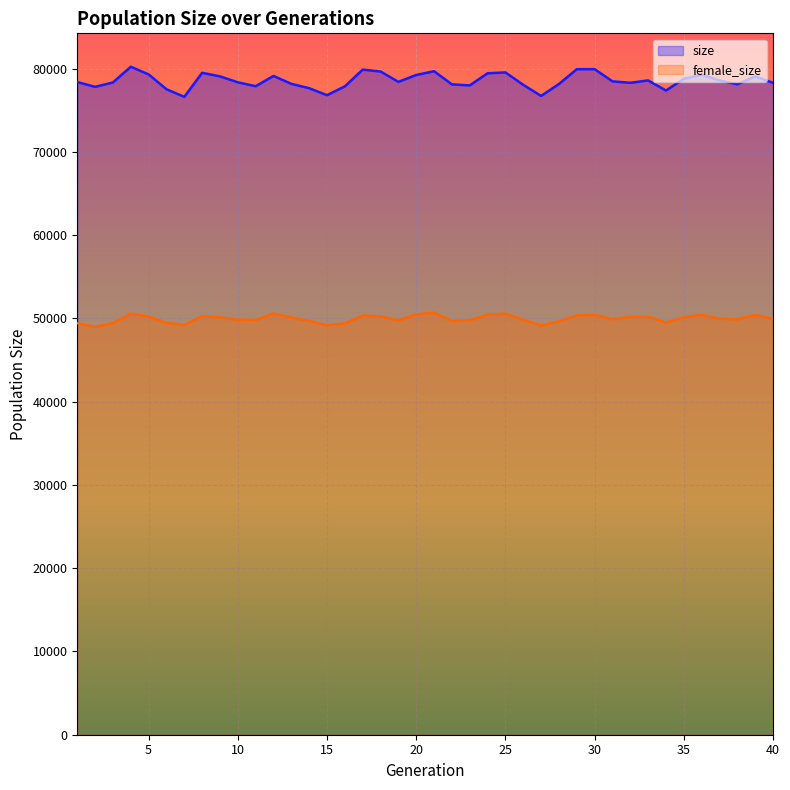

What is the value of the size point at the 7th from the left?

76608